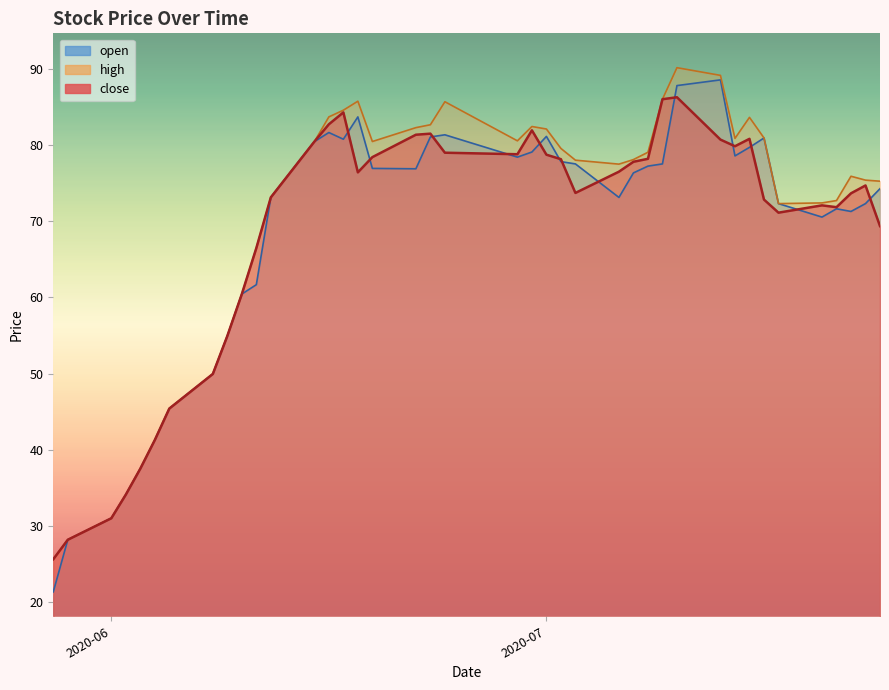

How many lines are shown in the chart?

3